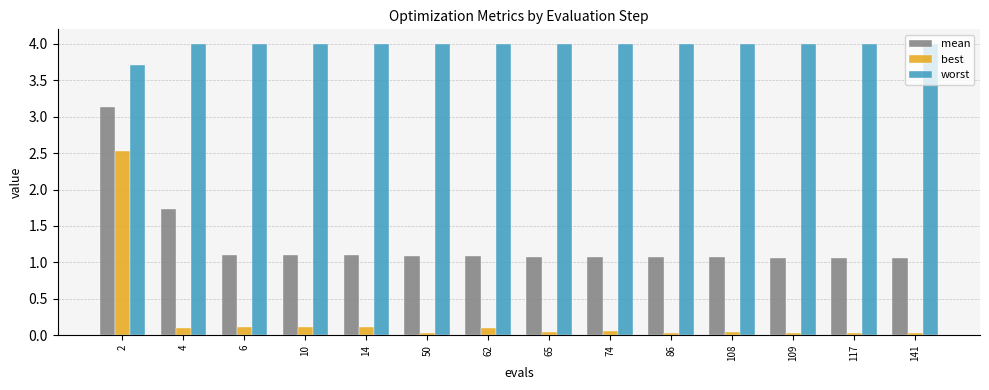

What is the maximum value for mean?

3.1